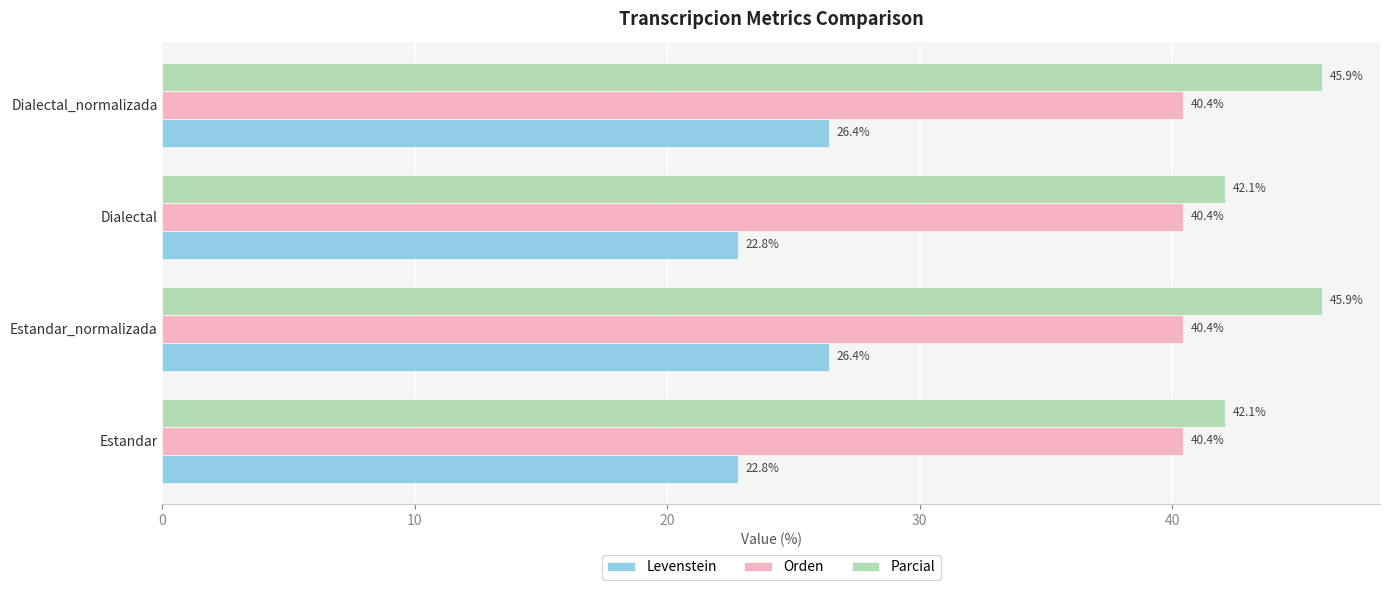

Which series changed the most between Estandar and Dialectal_normalizada?

Parcial